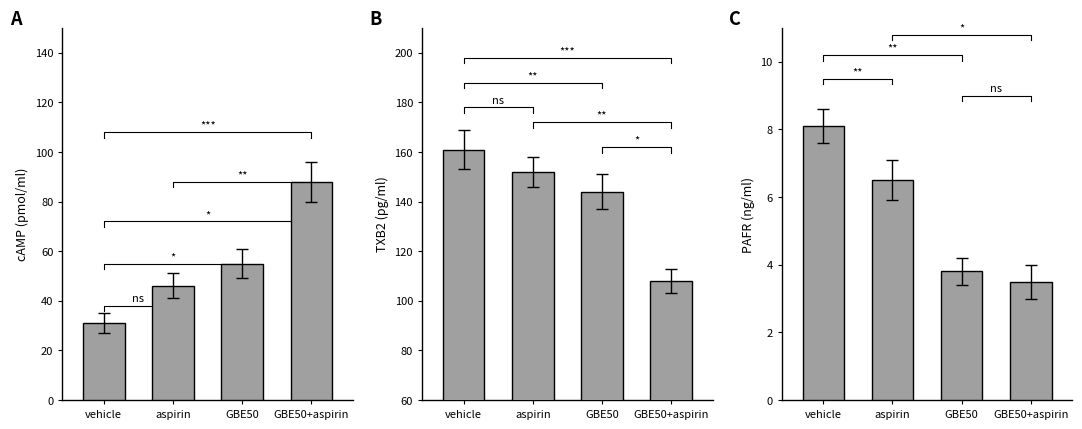

List the labels in order of value, smallest first.

GBE50+aspirin, GBE50, aspirin, vehicle